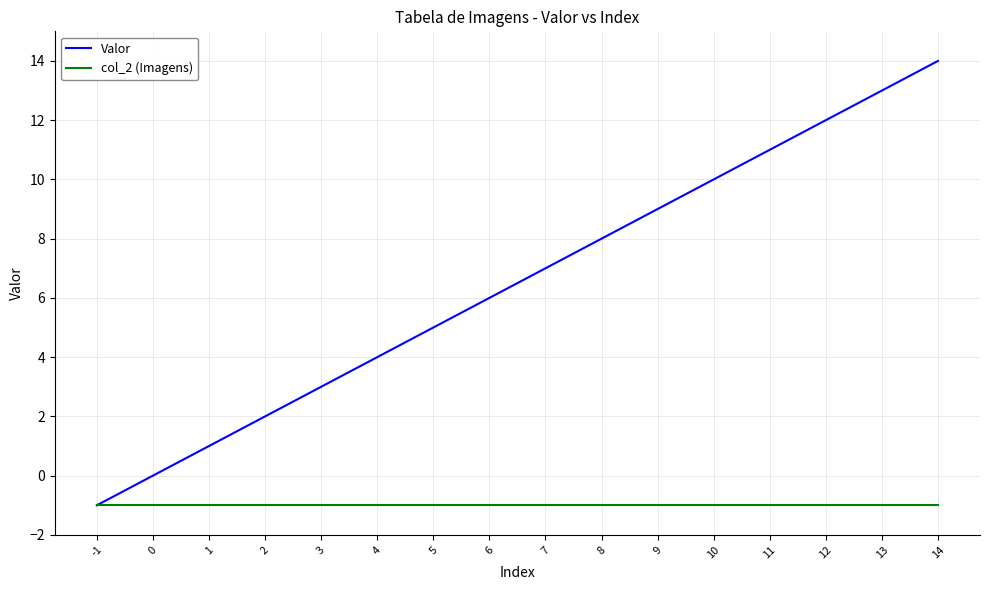

What are all the series names shown in the legend?

Valor, col_2 (Imagens)